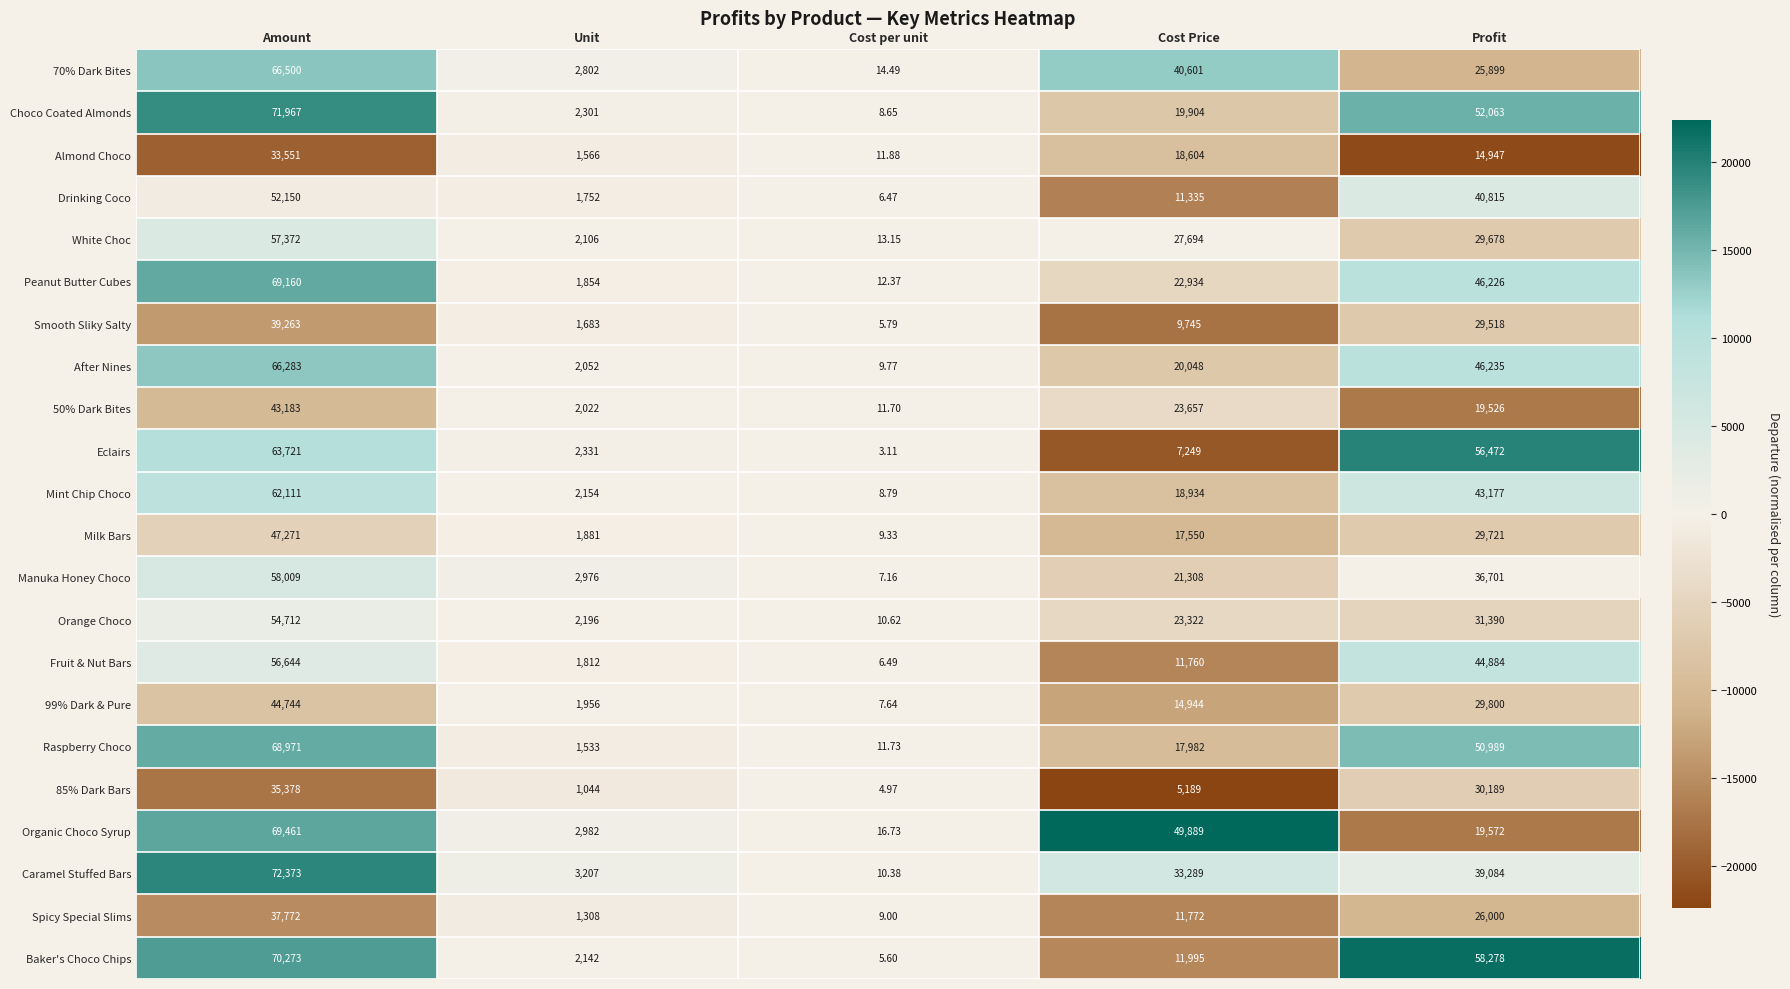

Which series has the largest range (max minus min)?

Caramel Stuffed Bars